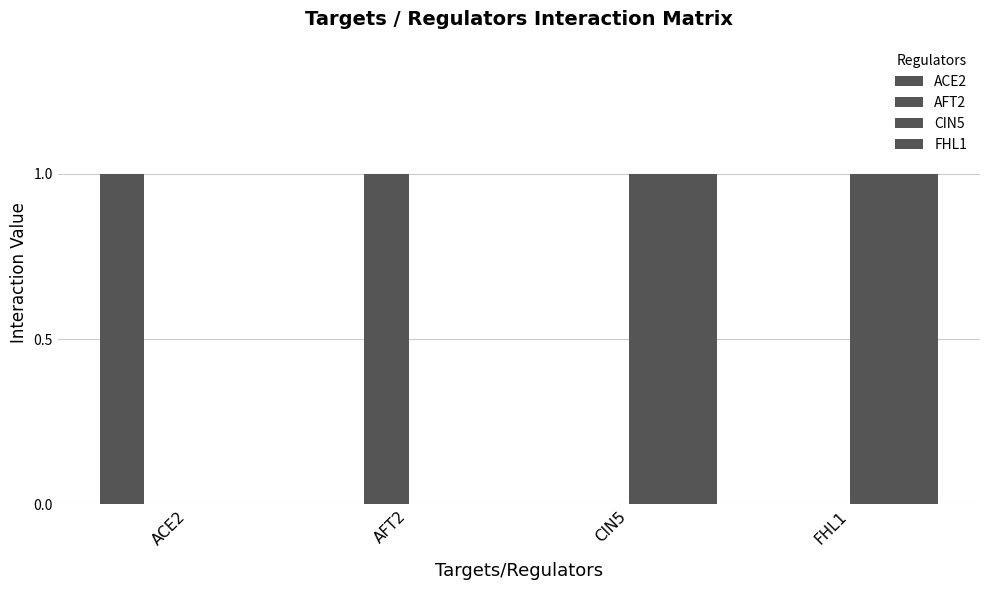

Are the bars grouped side by side (vs. stacked)?

Yes